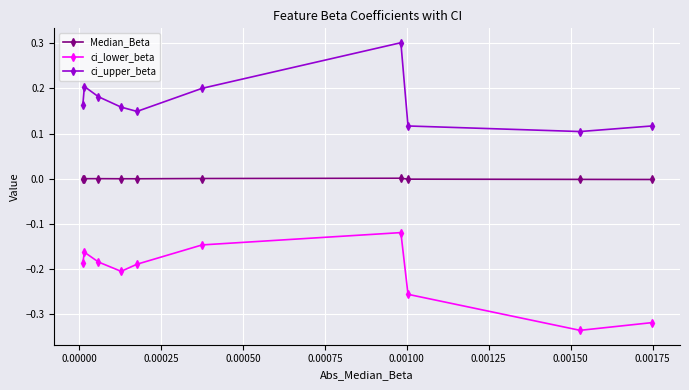

In Median_Beta, how many points are higher than both neighbors (excluding endpoints)?

2